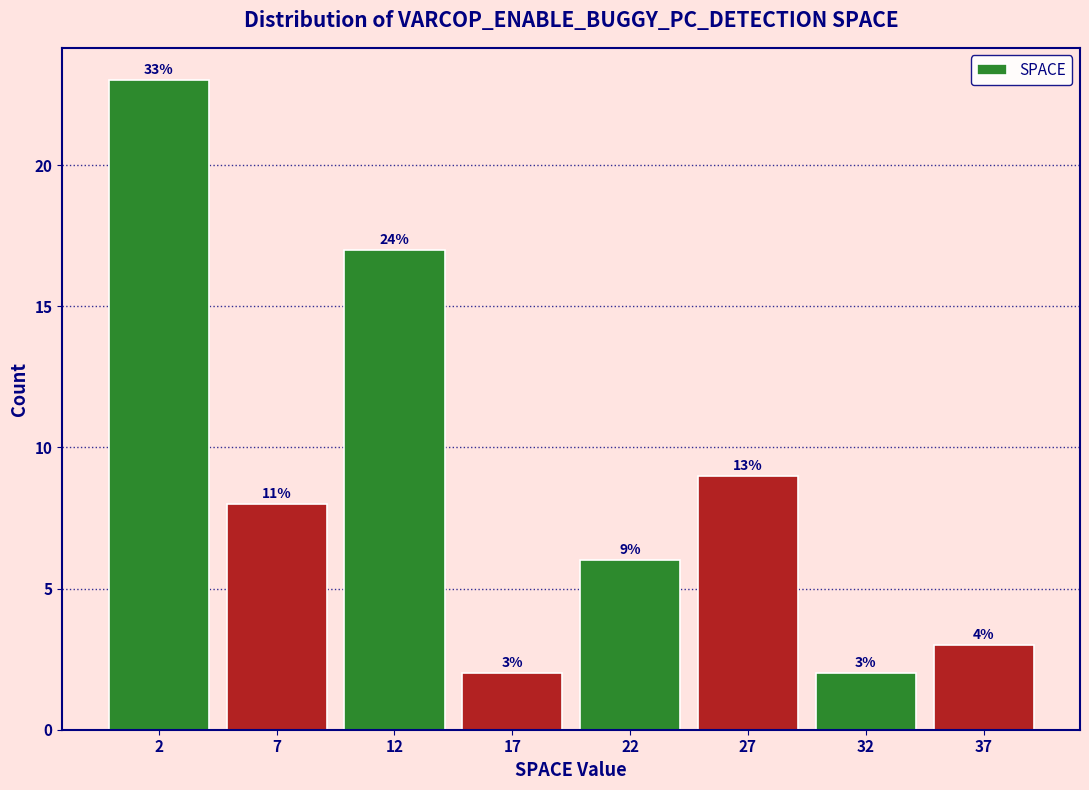

Are the bars horizontal?

No